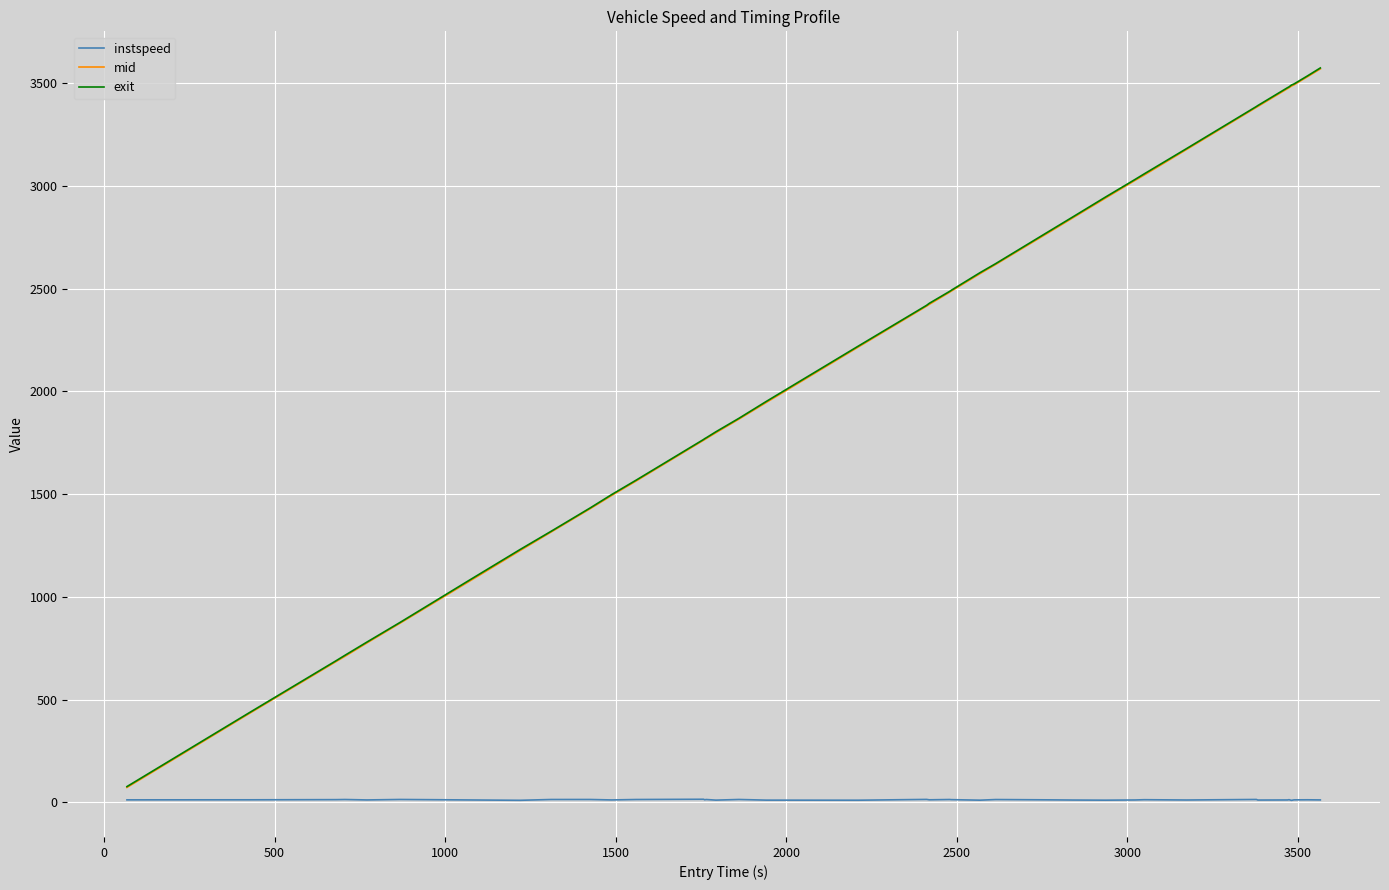

What is the greatest value displayed?

3574.7